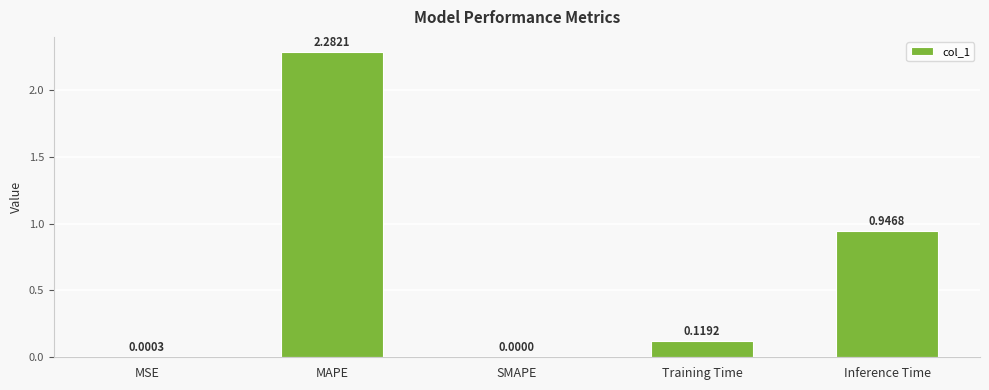

The value at MAPE is 1.4. True or false?

False